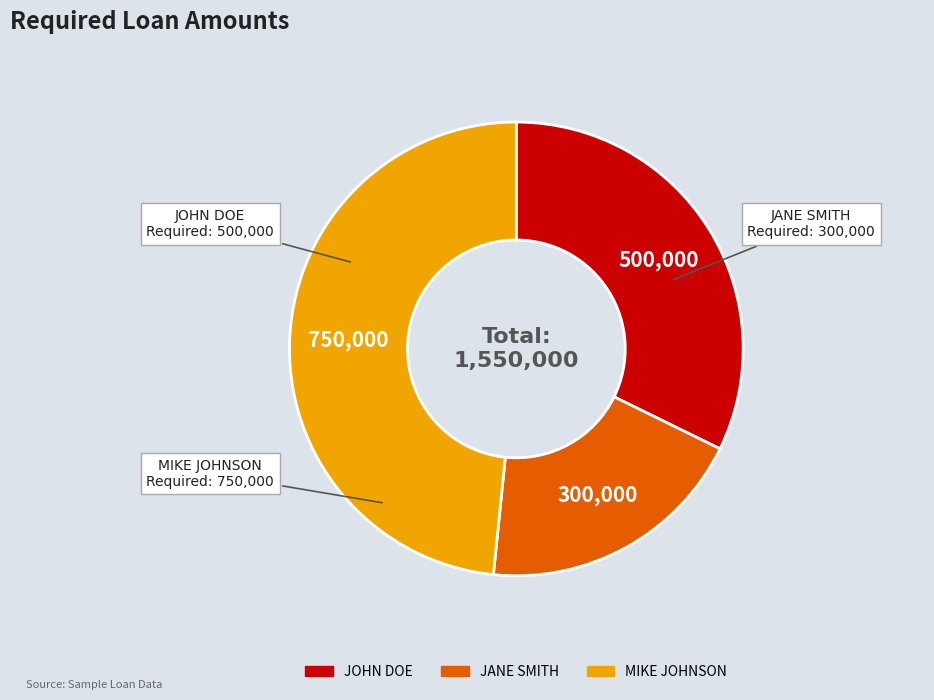

Does MIKE JOHNSON represent more than half of the total?

No